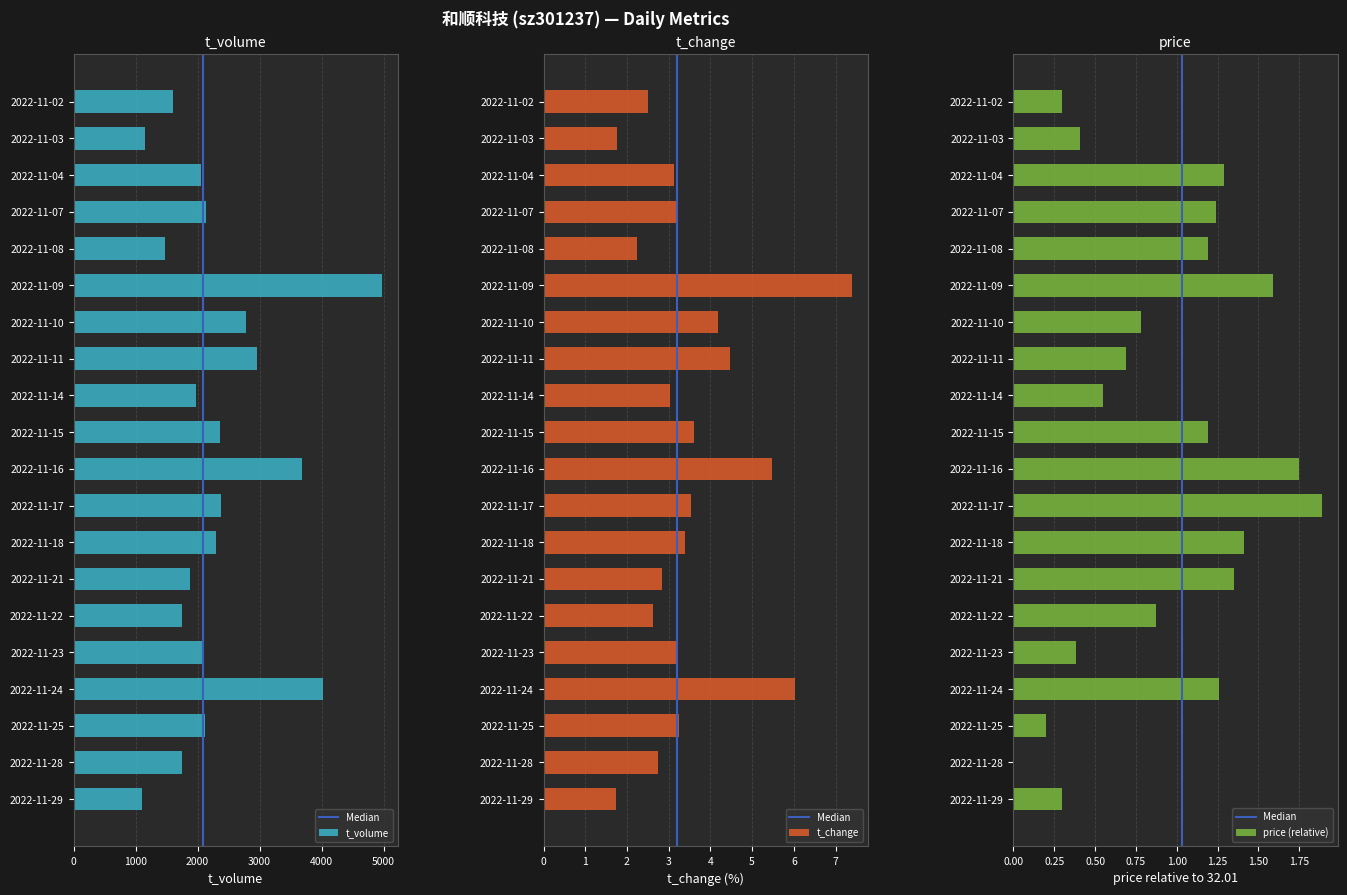

What is the total value across all series at 2022-11-07?

2140.4